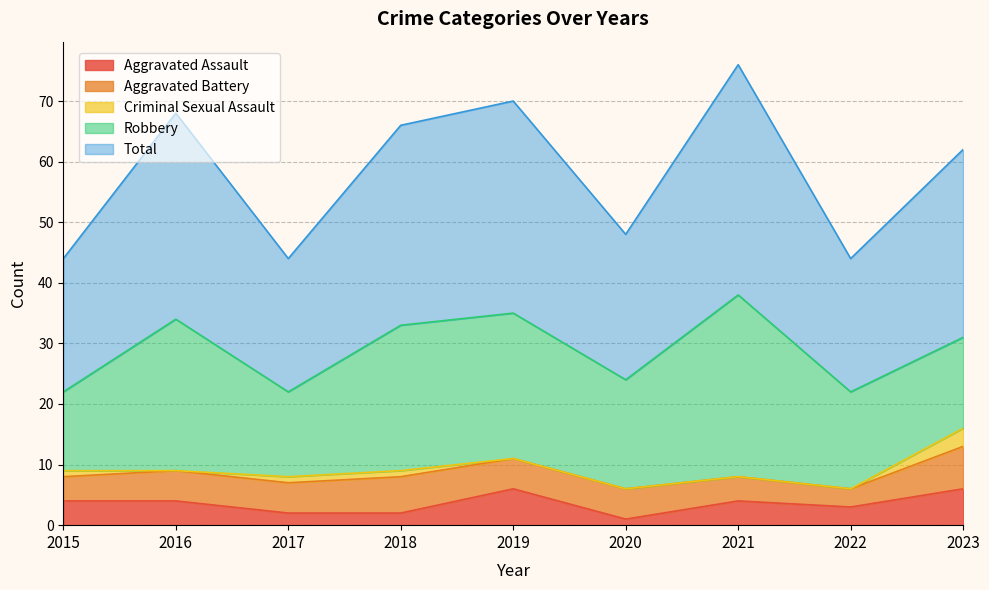

What is the average value of the Aggravated Battery series?

5